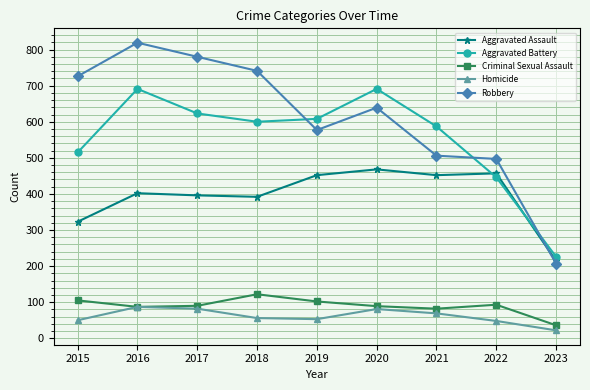

Which category has the highest value across all series?

2016